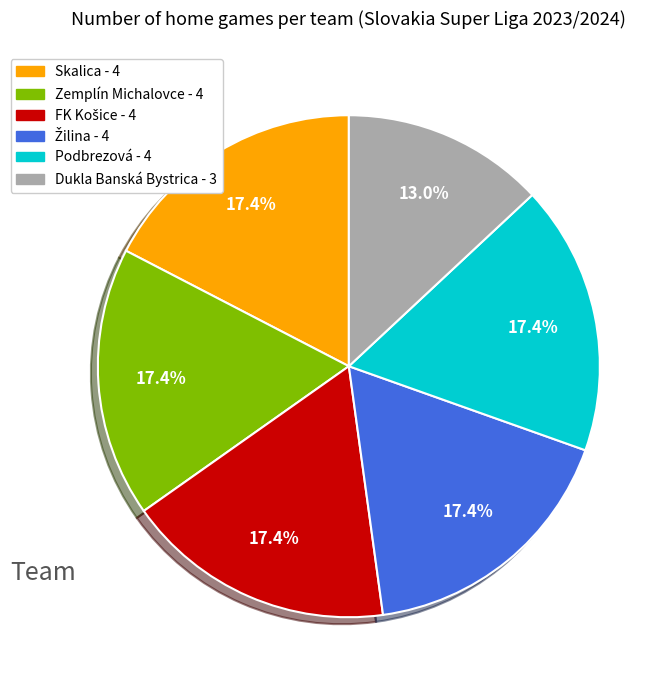

Is there any slice that represents more than half of the pie?

No